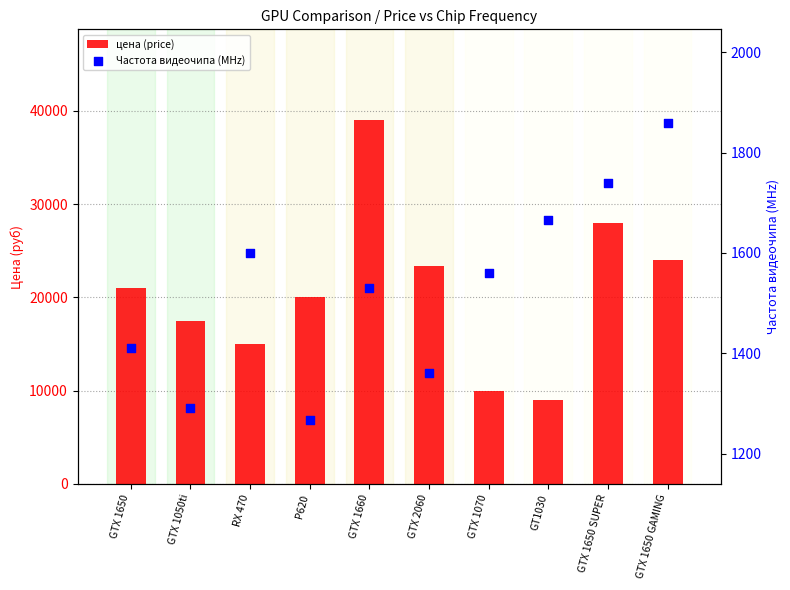

What is the total value across all series at GT1030?

10665